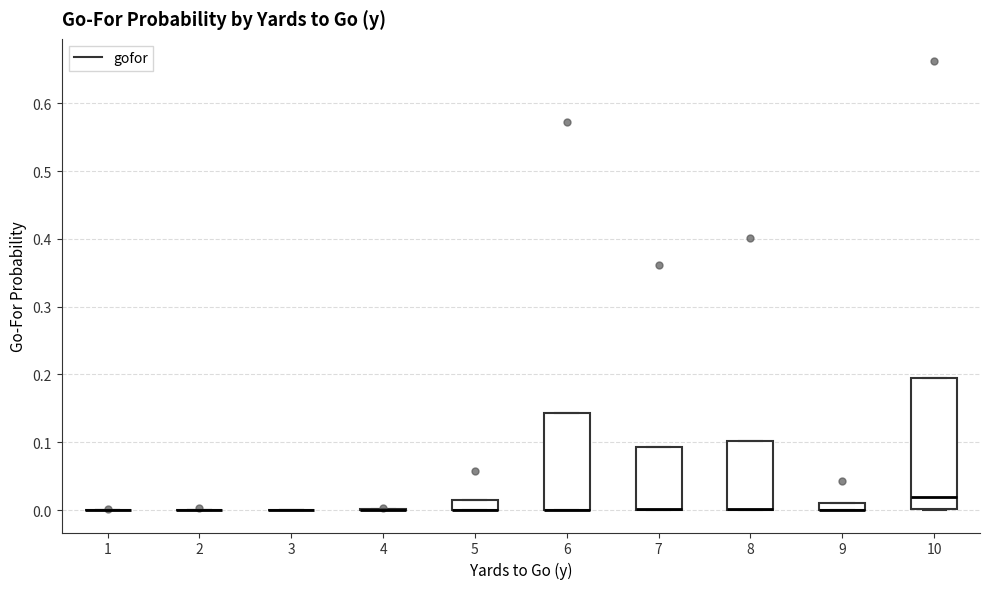

Where is the lower edge of the box at x = 10 on the y-axis? The values are not printed on the chart, so give them approximately, as read against the axis.

0.00